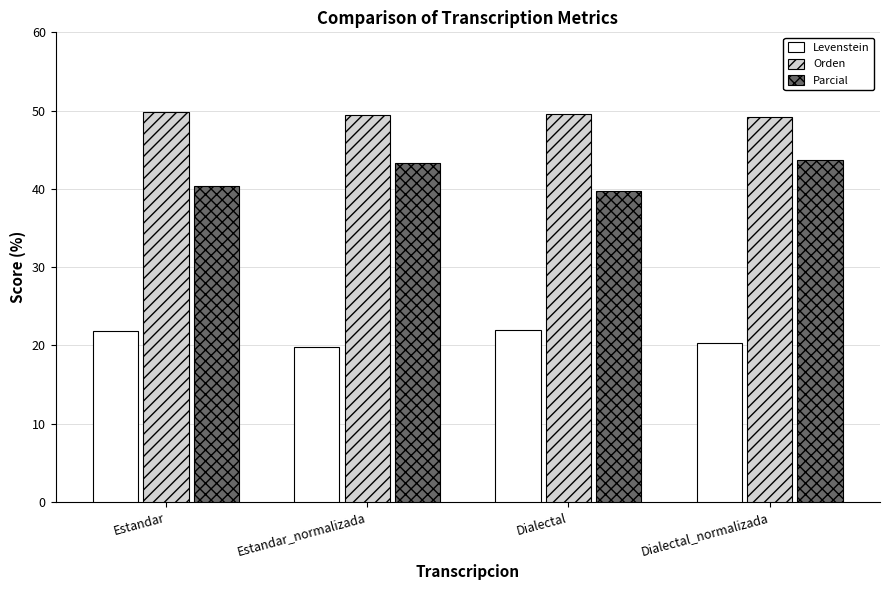

What is the total value across all series at Dialectal_normalizada?

113.3